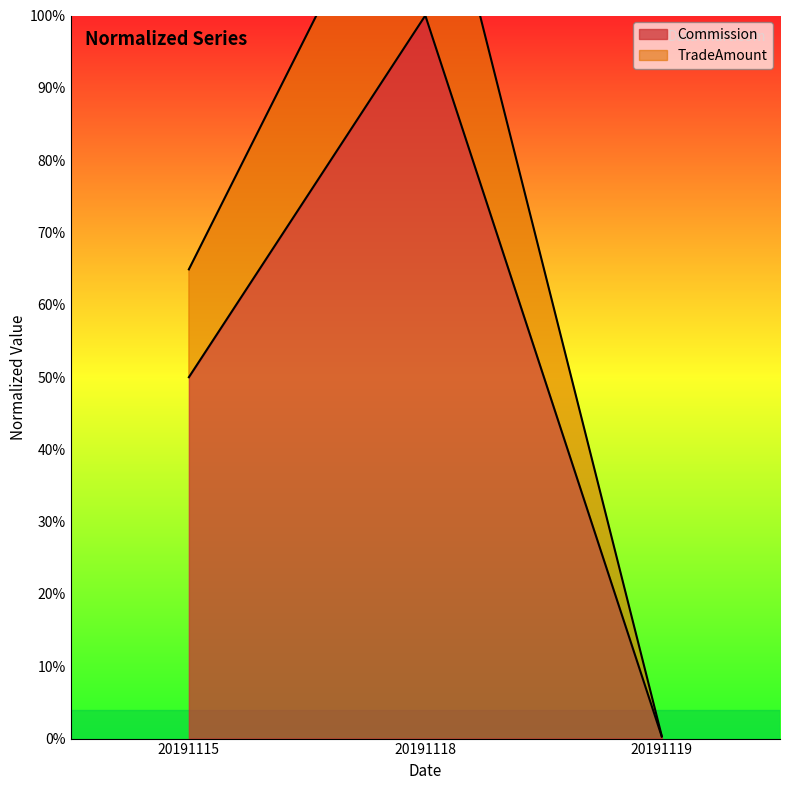

List the series in order of their peak value, highest first.

TradeAmount, Commission